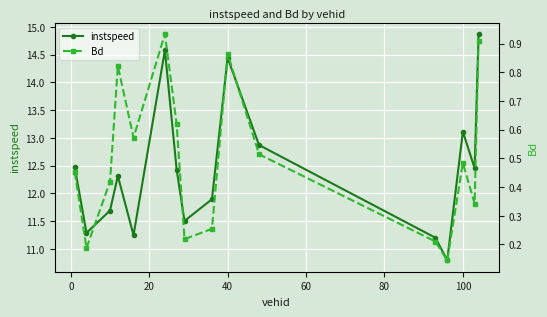

How many series are shown in this chart?

2